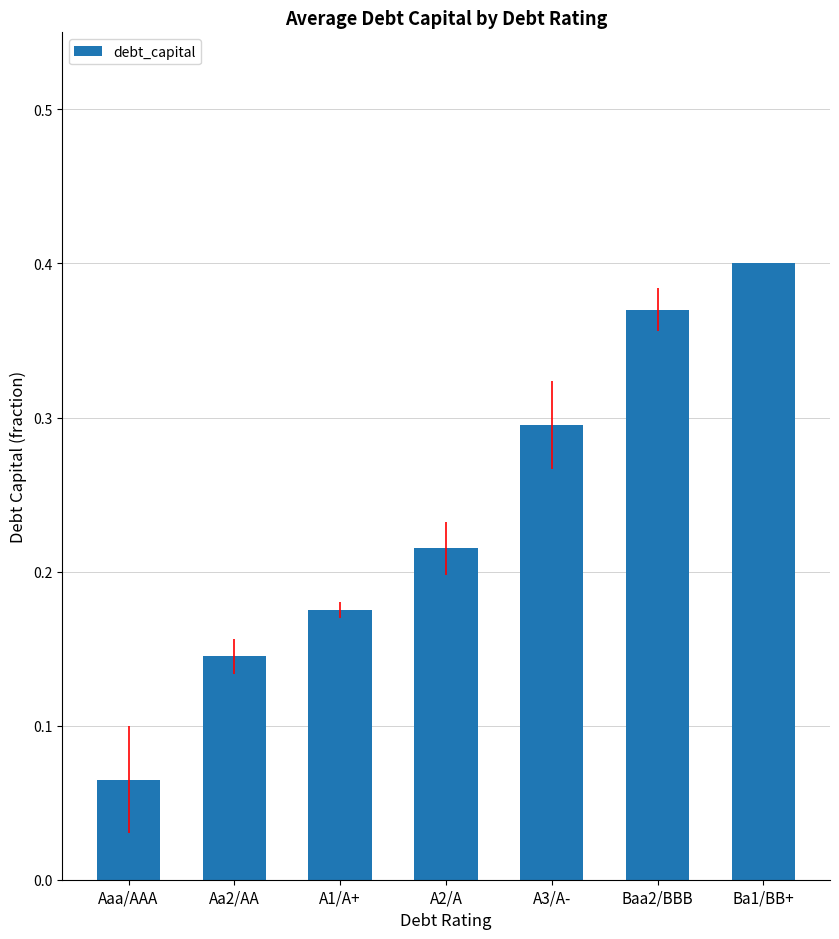

Are the bars horizontal?

No